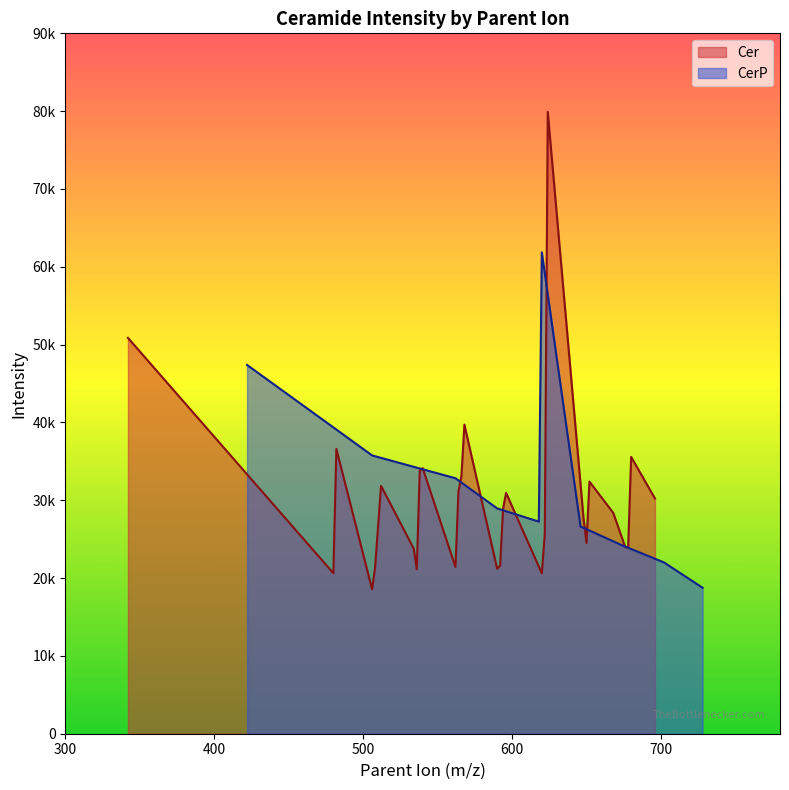

True or false: the data has more than 0 interior local peaks.

True